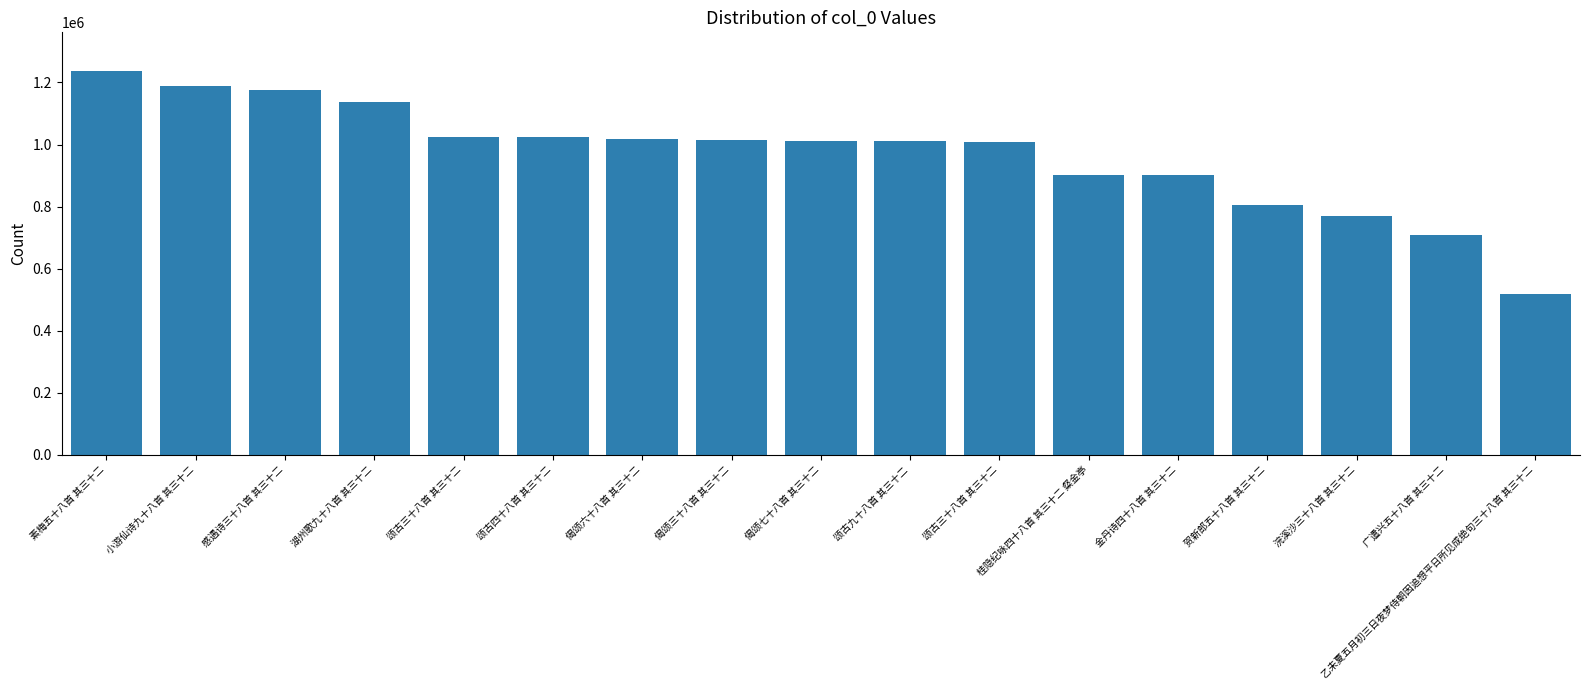

Is it true that the value at 感遇诗三十八首 其三十二 is 1176903?

True